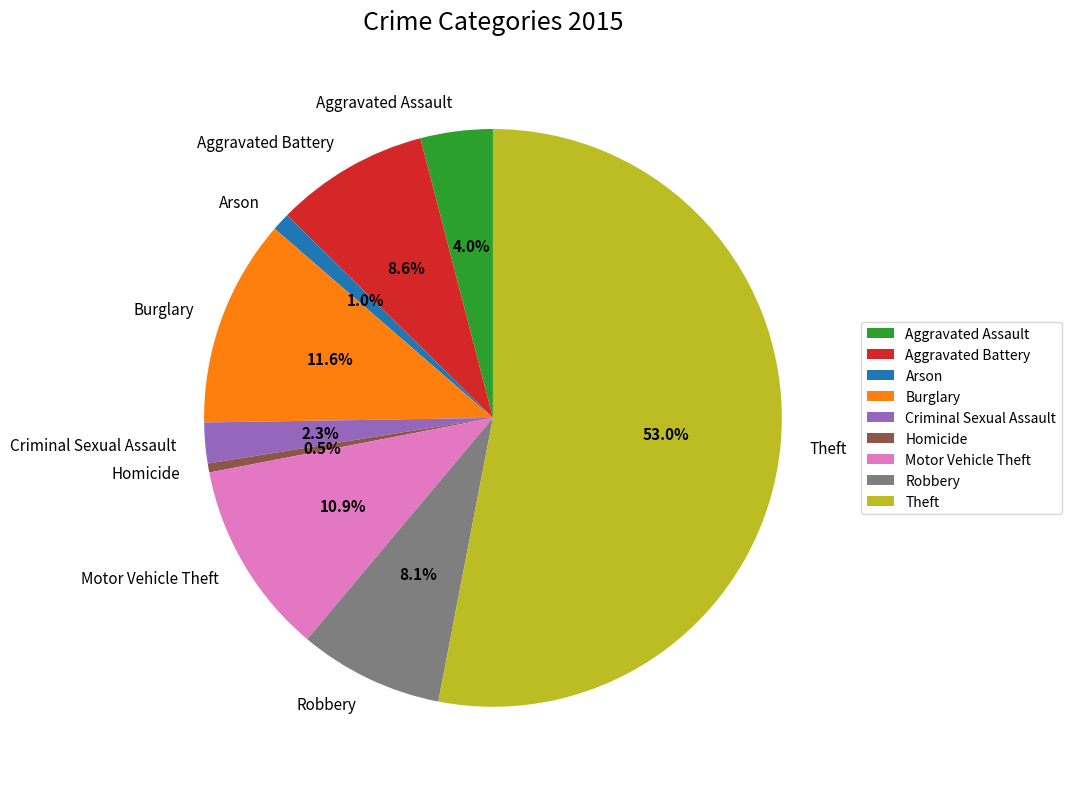

Count the number of slices in the pie.

9